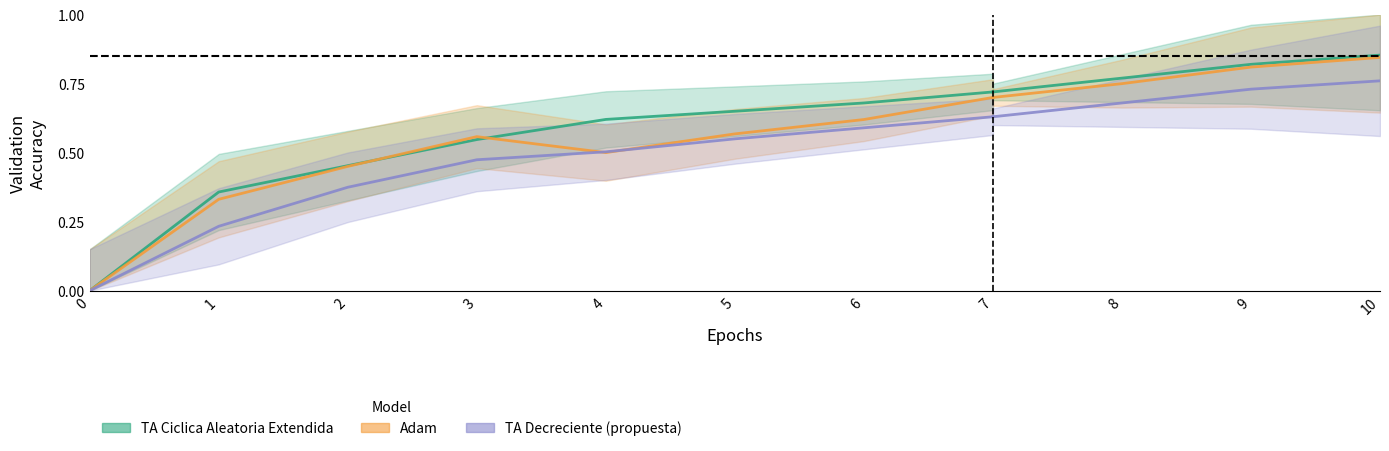

Is it true that TA Decreciente (propuesta) equals 0.0 at 0?

True